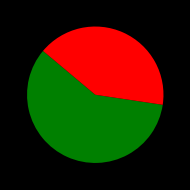

Count the number of slices in the pie.

2